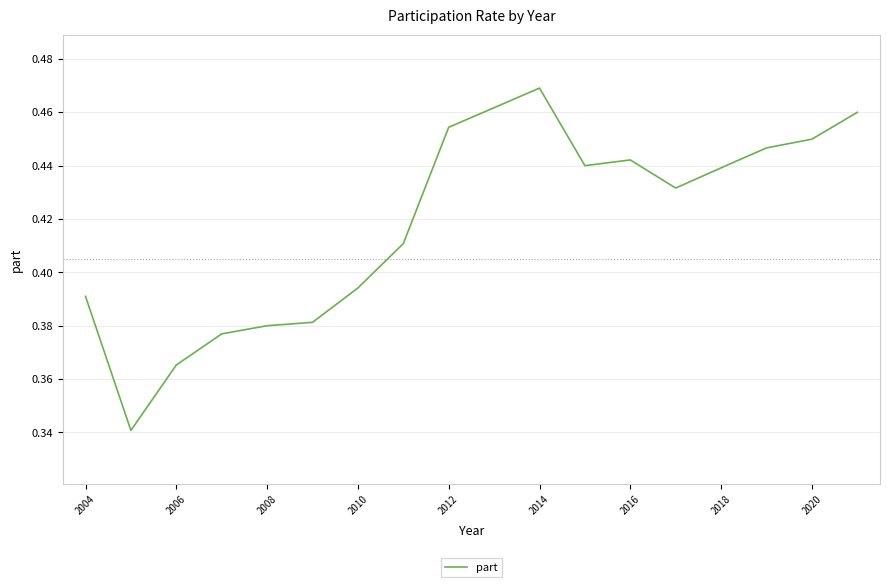

What is the minimum value shown in the chart?

0.3